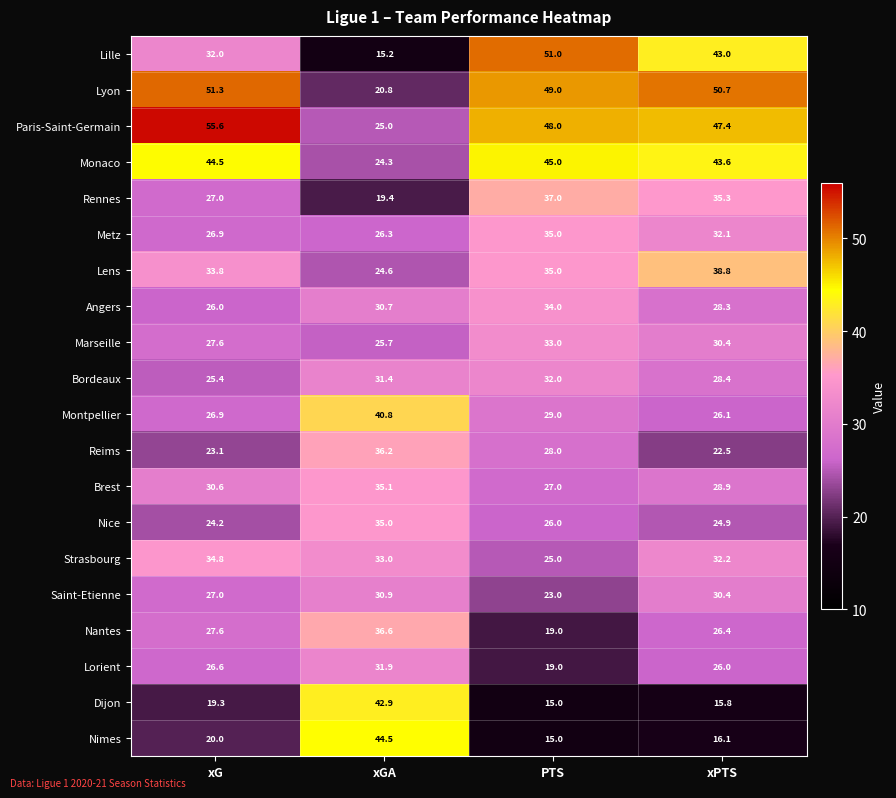

At how many categories does at least one series exceed 53?

1